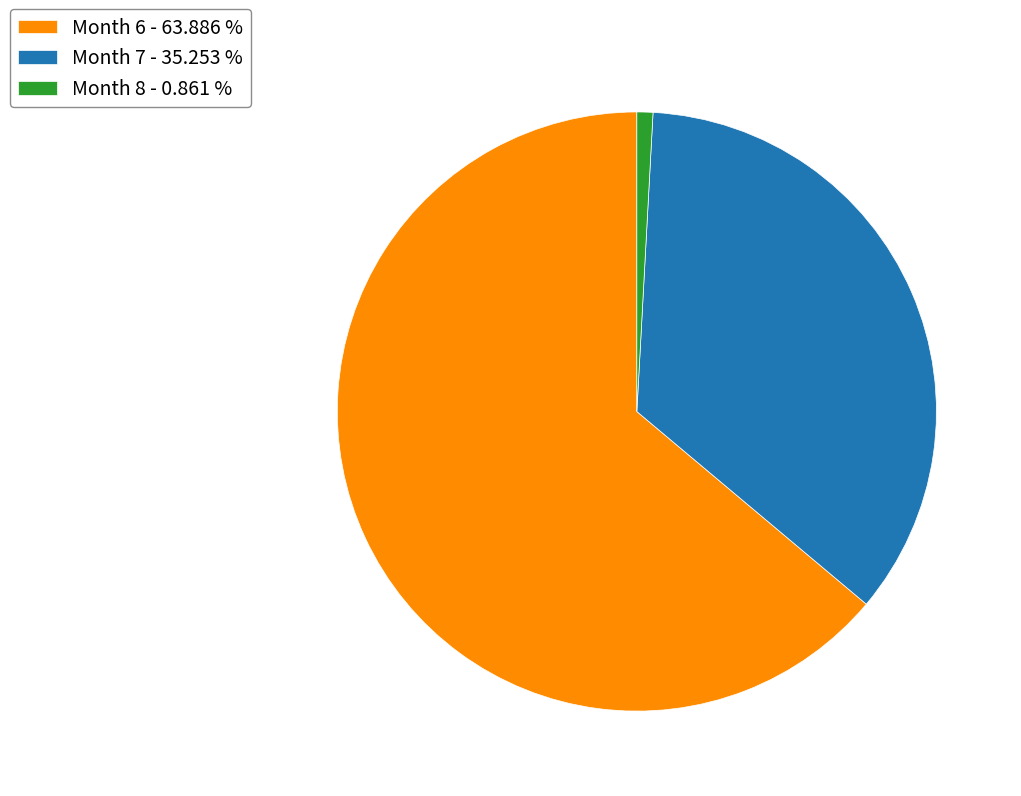

Combined, do Month 8 - 0.861 % and Month 6 - 63.886 % account for over 50%?

Yes